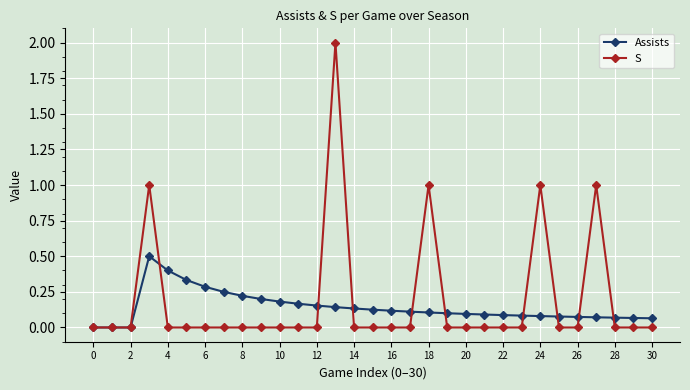

Which series has the largest total across all categories?

S